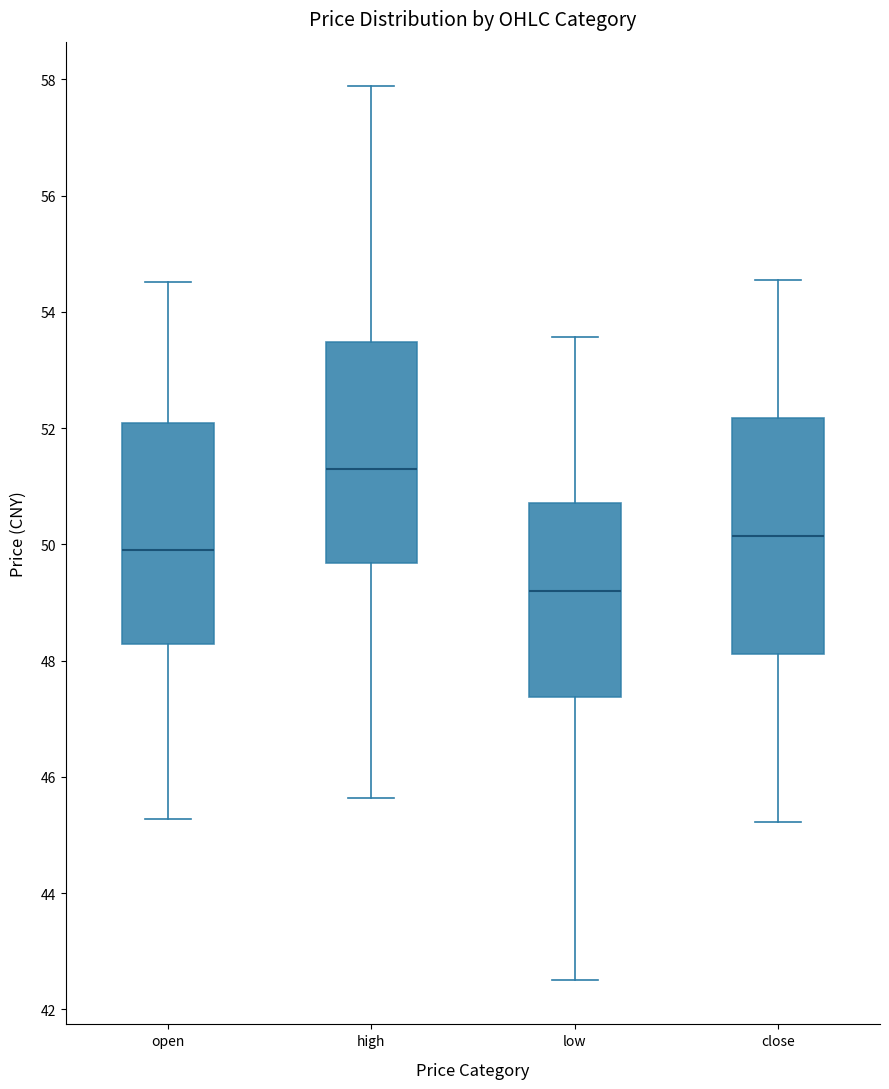

Where is the upper edge of the box for high on the y-axis? The values are not printed on the chart, so give them approximately, as read against the axis.

53.4